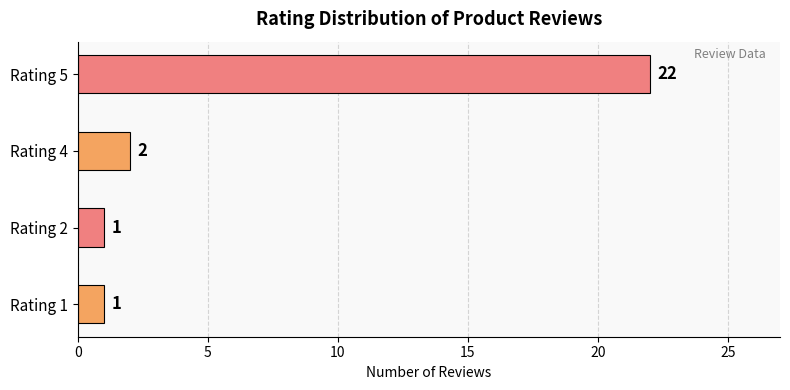

True or false: the data shows 2 at Rating 4.

True